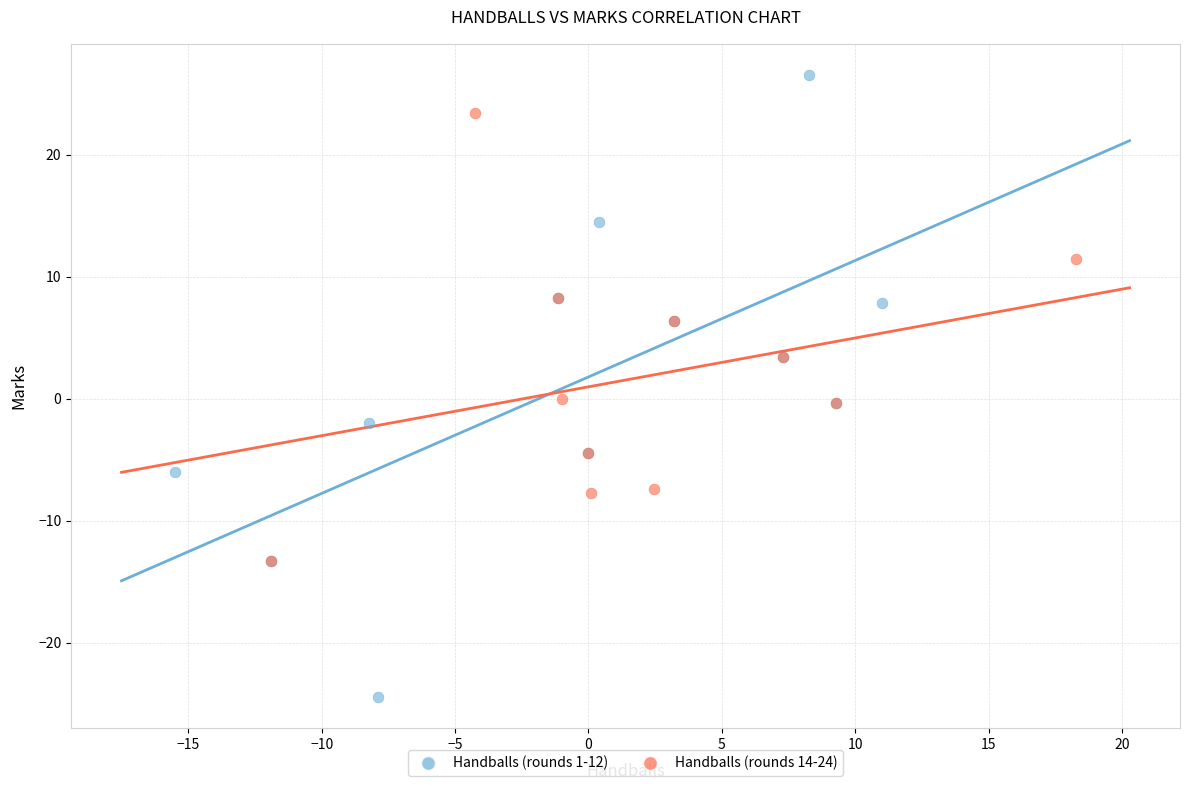

Which series has the widest spread of Y values?

Handballs (rounds 1-12)